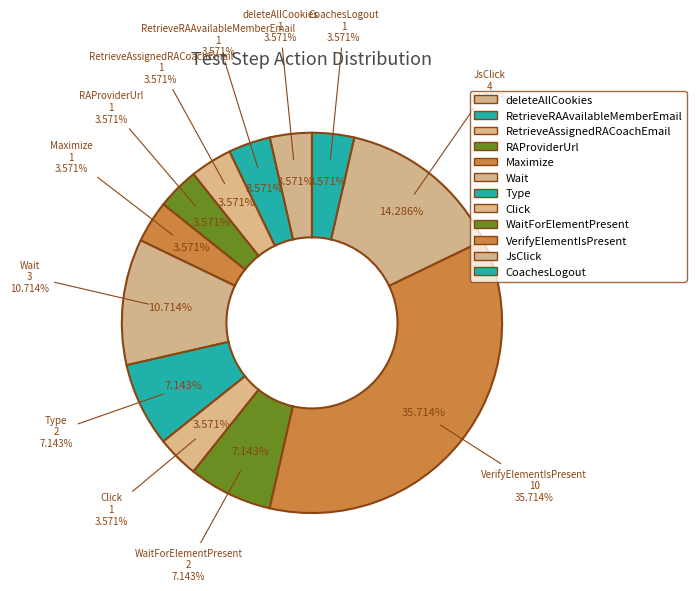

What percentage is the deleteAllCookies slice, to the nearest percent?

4%